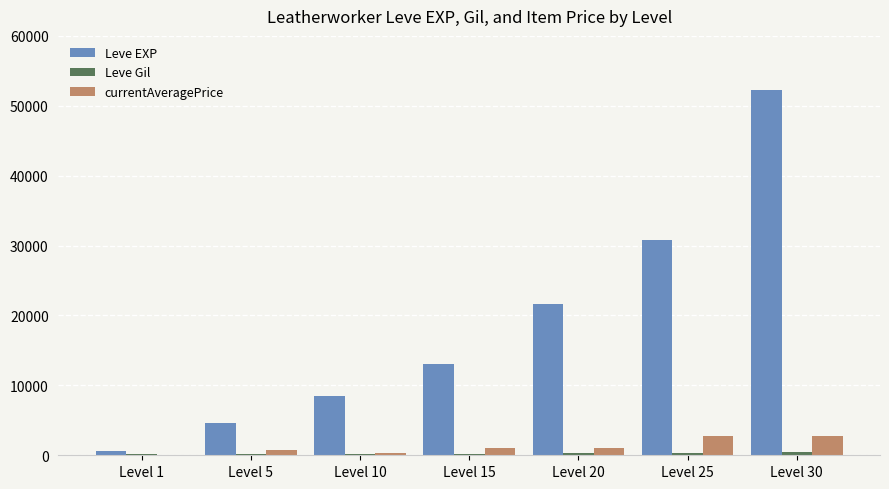

How many values in the currentAveragePrice series exceed 992?

4